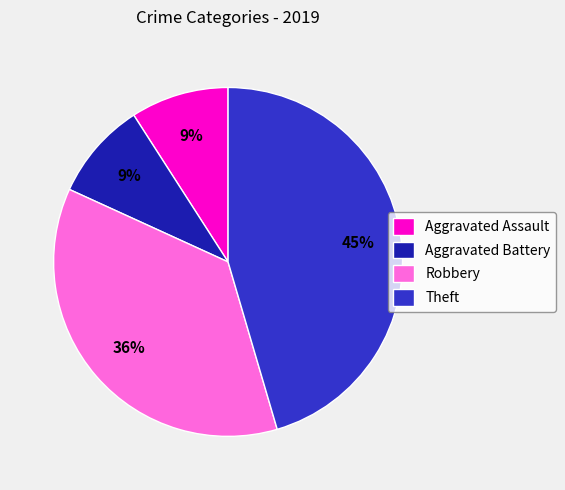

Is it true that Robbery is 42% of the pie?

False